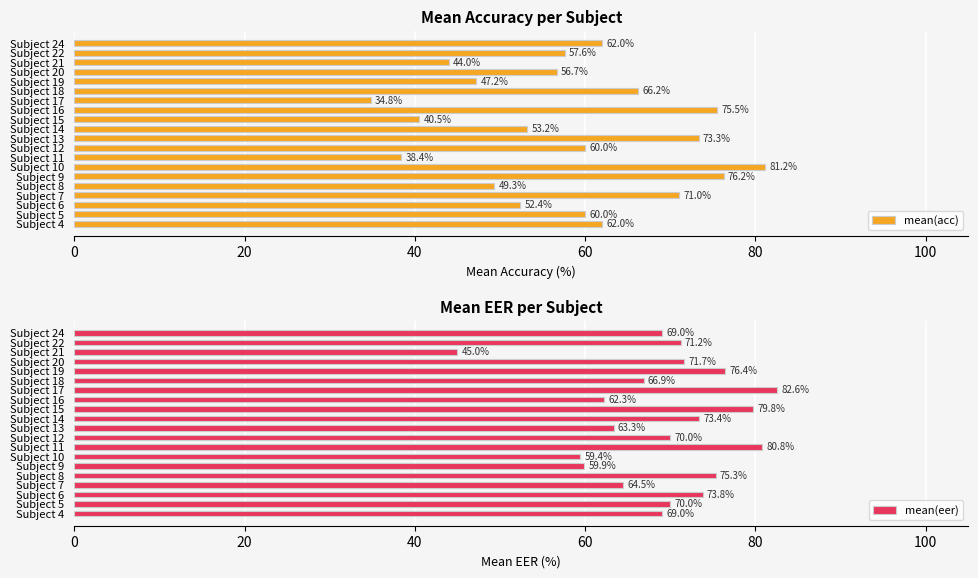

Reading left to right, extract all data points from this chart.

mean(acc): 62.0	60.0	52.4	71.0	49.3	76.2	81.2	38.4	60.0	73.3	53.2	40.5	75.5	34.8	66.2	47.2	56.7	44.0	57.6	62.0
mean(eer): 69.0	70.0	73.8	64.5	75.3	59.9	59.4	80.8	70.0	63.3	73.4	79.8	62.3	82.6	66.9	76.4	71.7	45.0	71.2	69.0